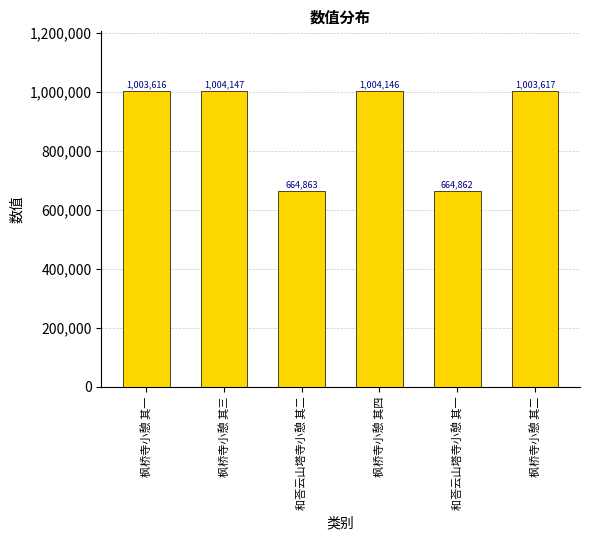

The chart shows a value of 1611436 at 枫桥寺小憩 其三. True or false?

False